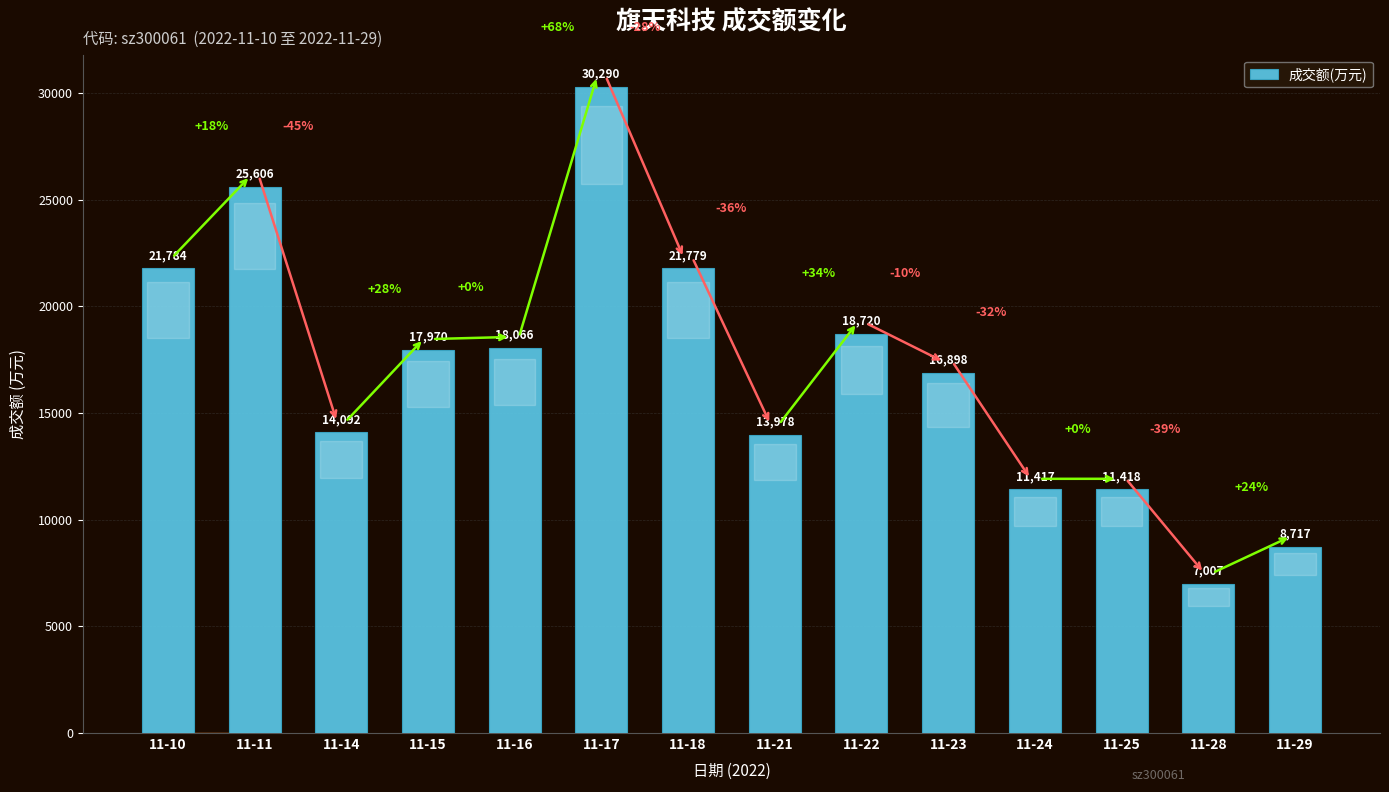

The chart shows a value of 8760 at 11-22. True or false?

False